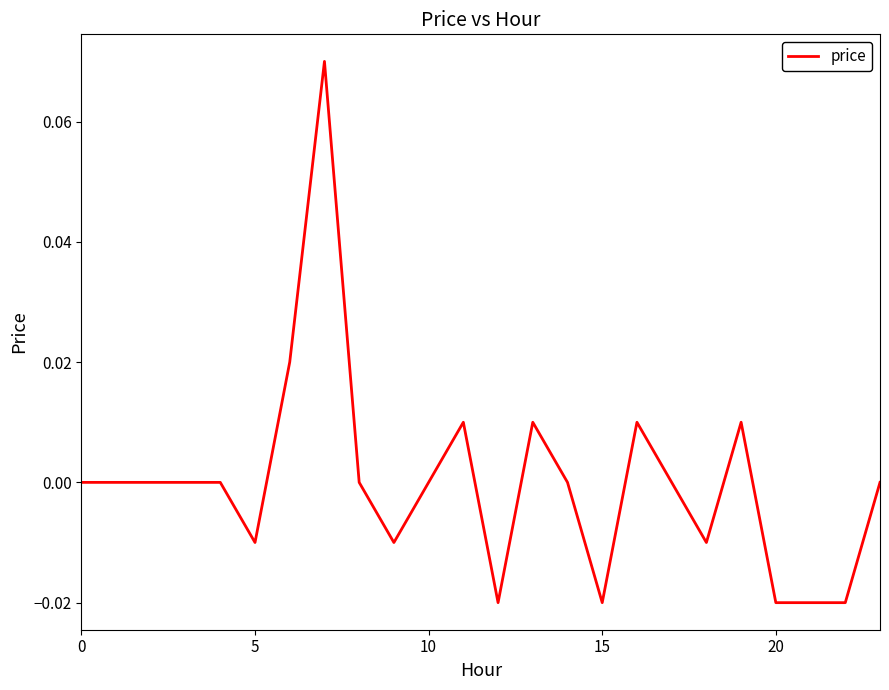

How many lines are shown in the chart?

1